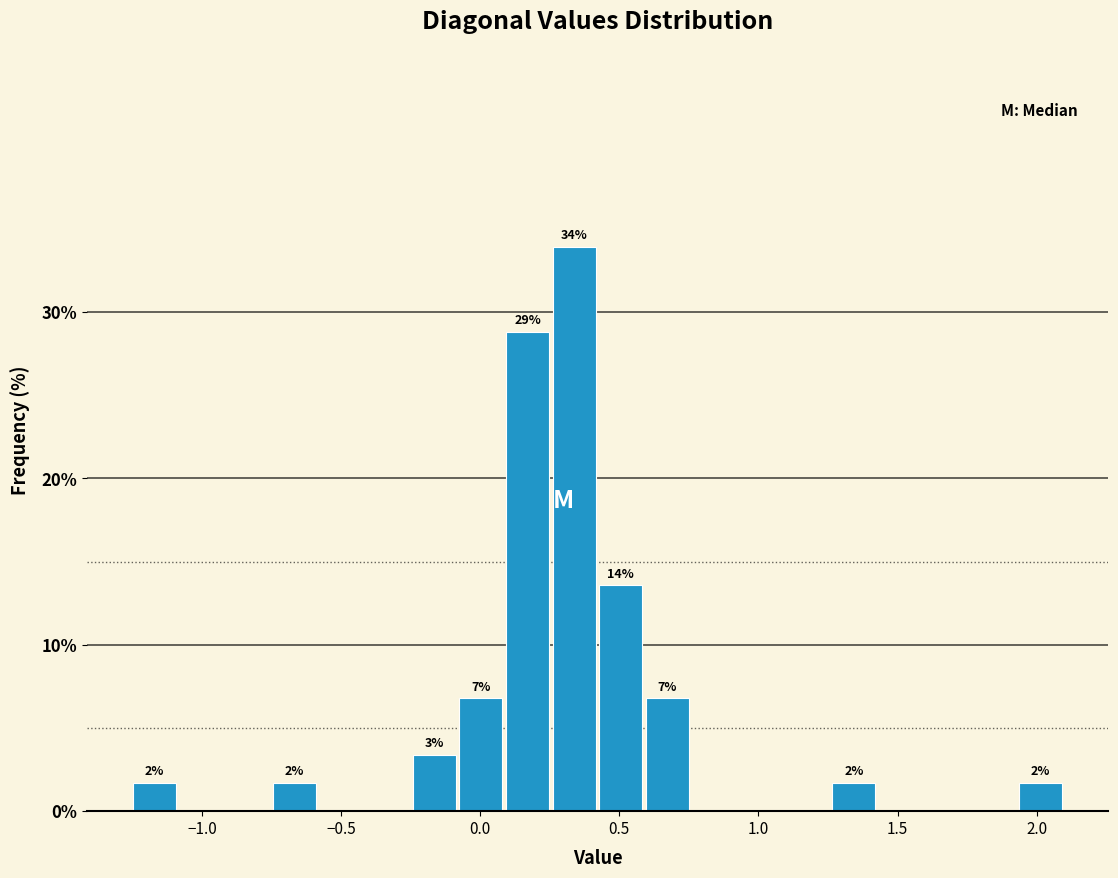

Around what value on the x-axis is the tallest bar? Give the approximate position of its centre, as read against the axis.

0.35